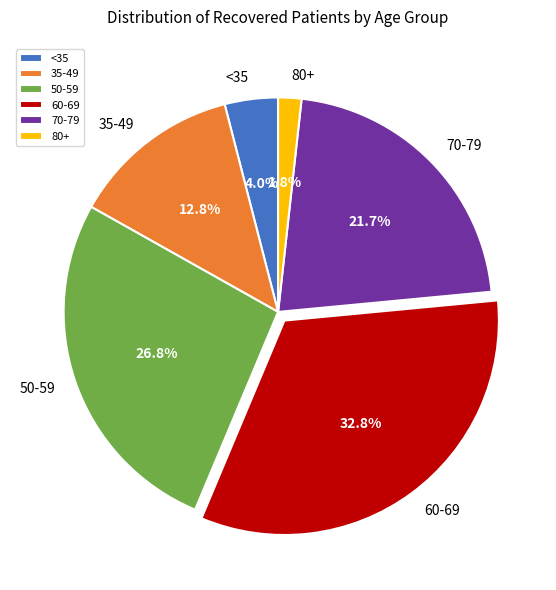

What is the smallest slice in the pie chart?

80+